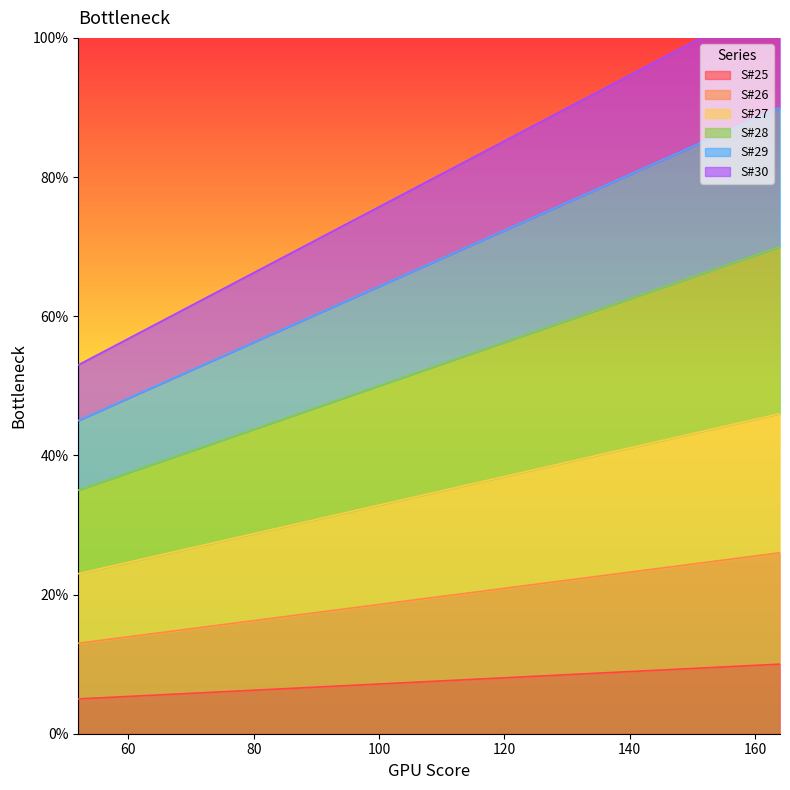

At which label does S#25 reach its peak?

164